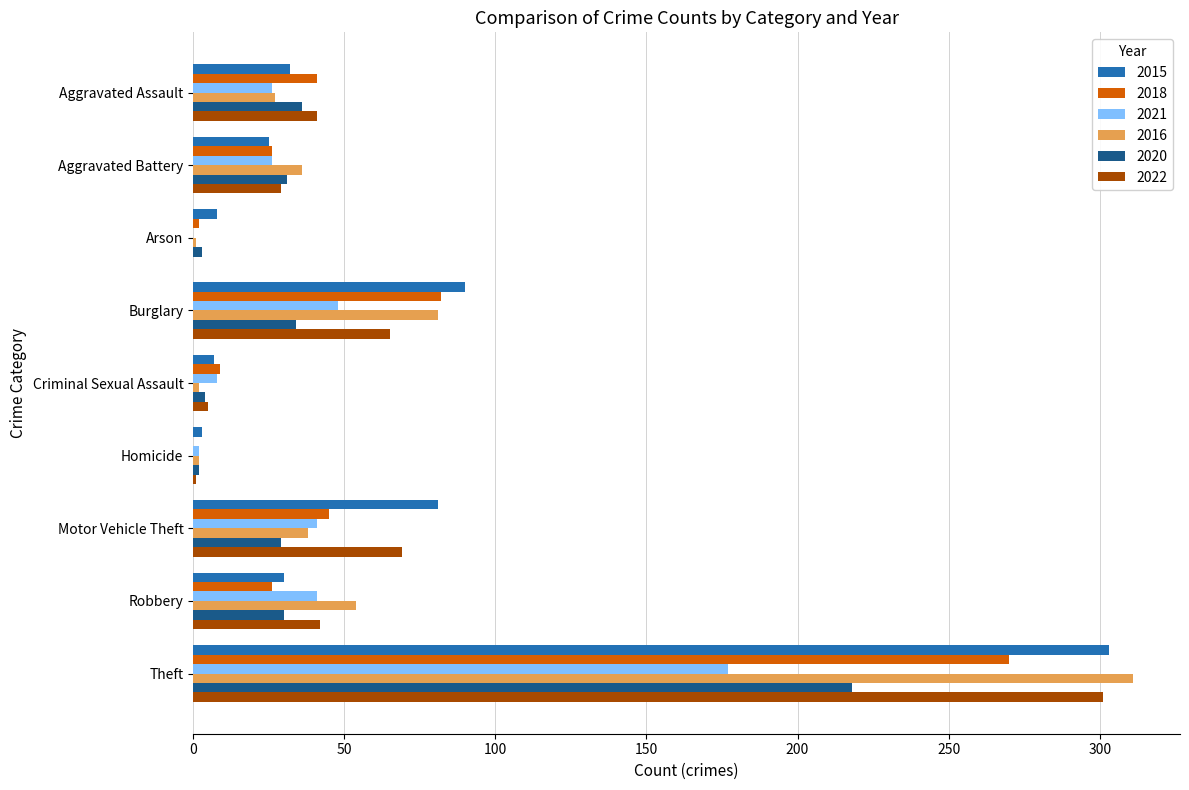

What is the maximum value for 2015?

303